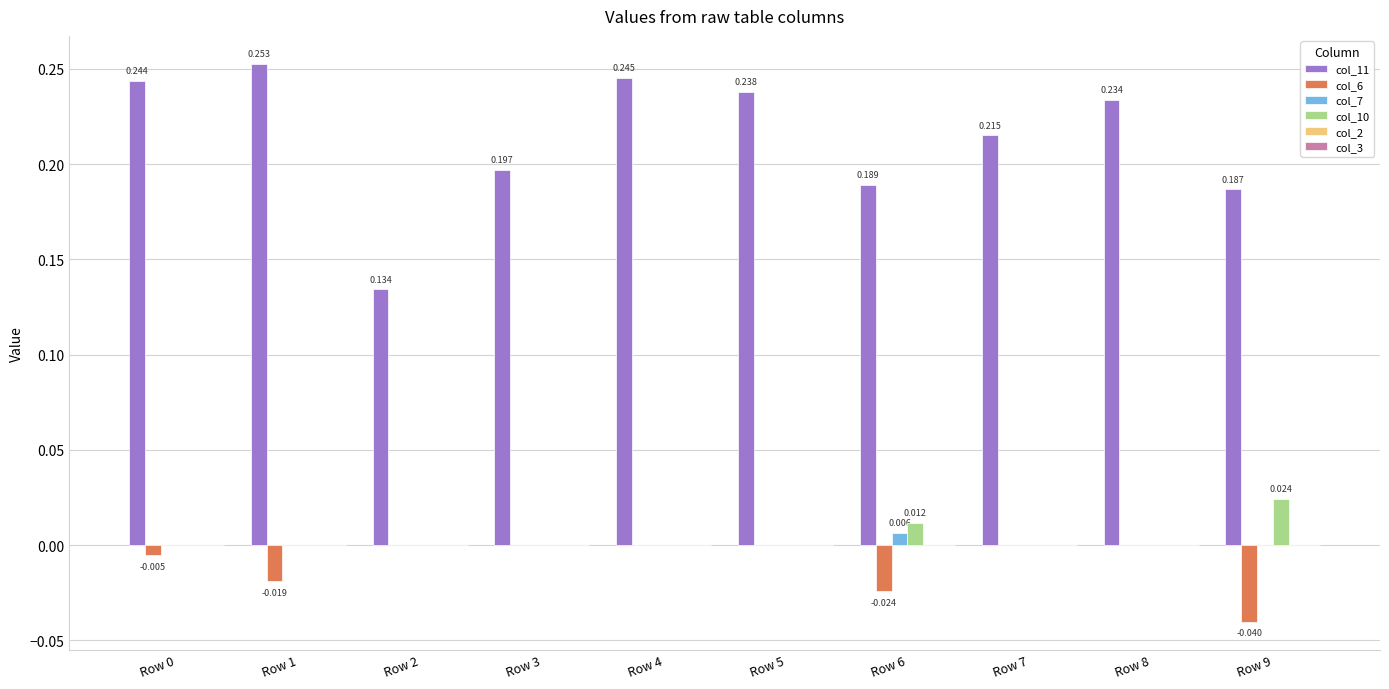

Is the value of col_11 at Row 0 greater than the value of col_6 at Row 5?

Yes